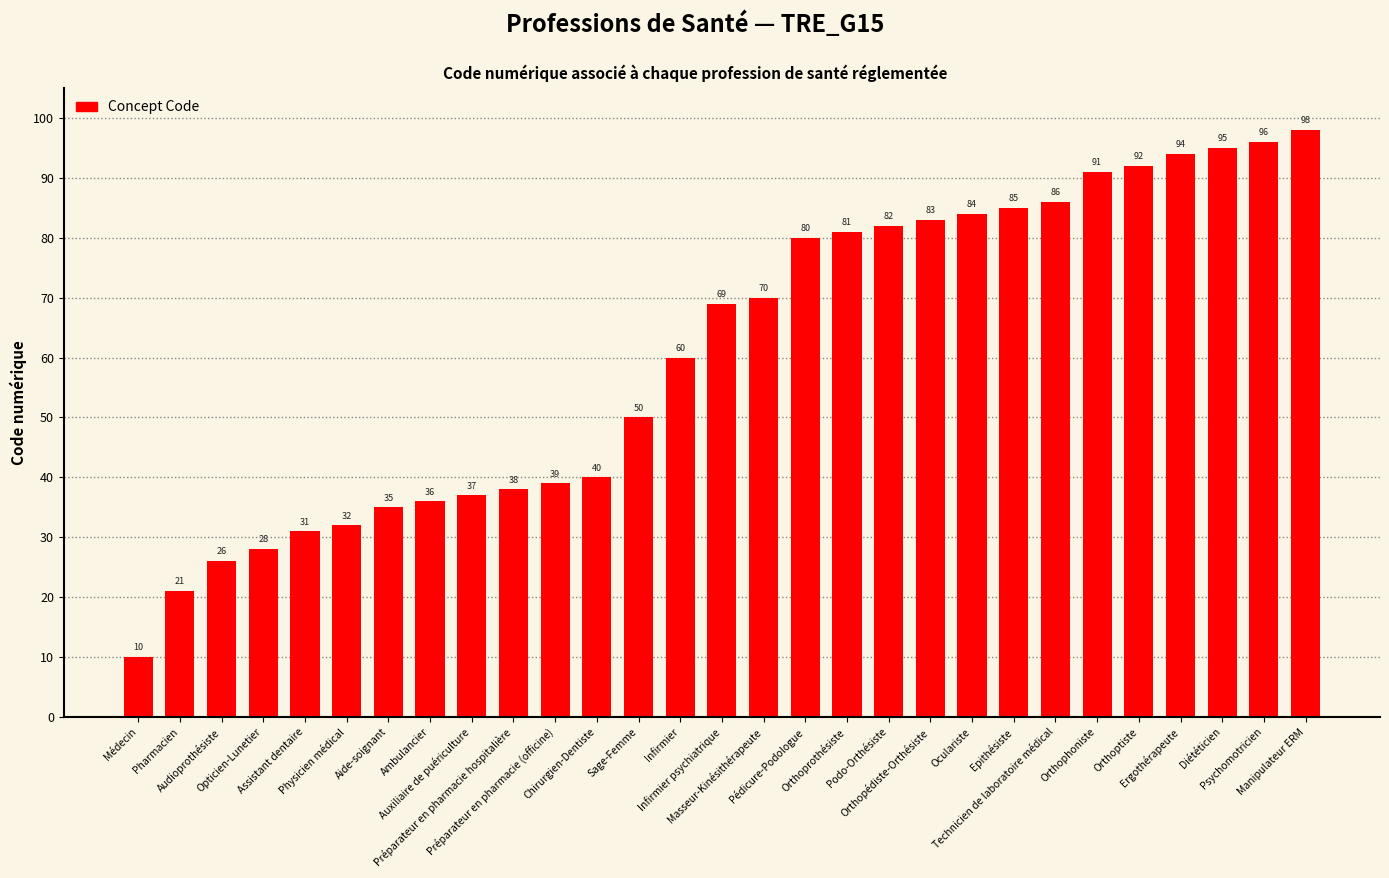

What is the value of the 15th bar from the left?

69